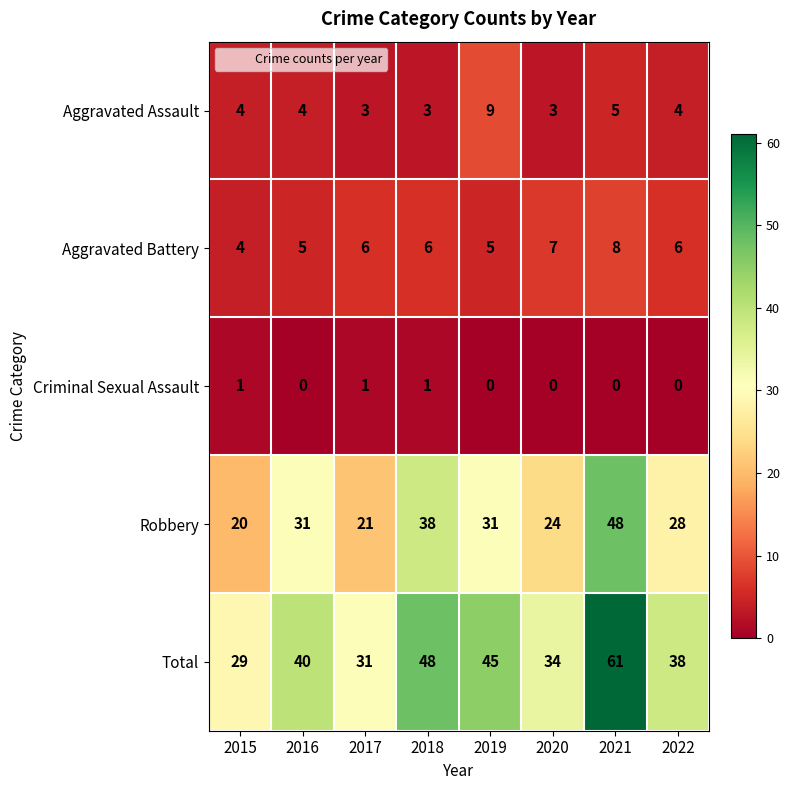

What is the sum of all Aggravated Battery values?

47